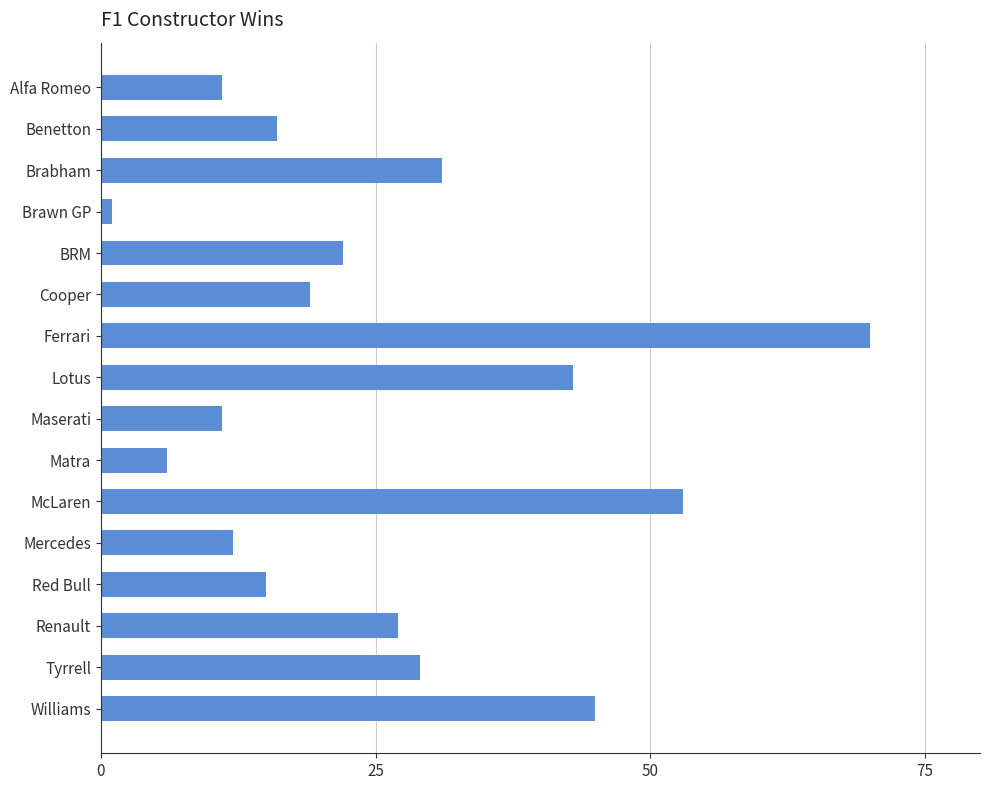

What is the average value?

26